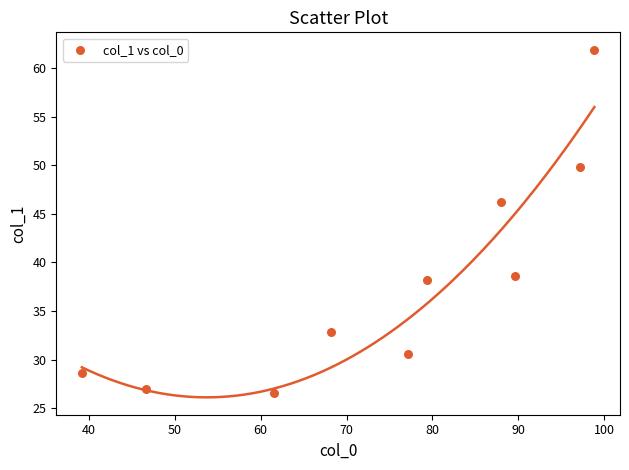

What is the average X value?

74.6